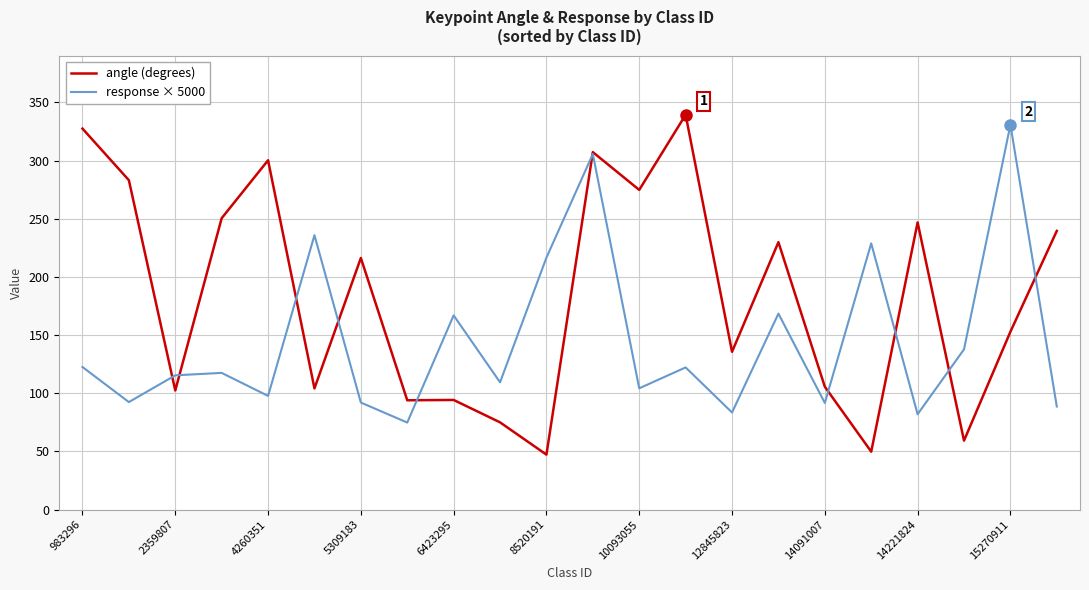

What is the greatest value displayed?

339.4